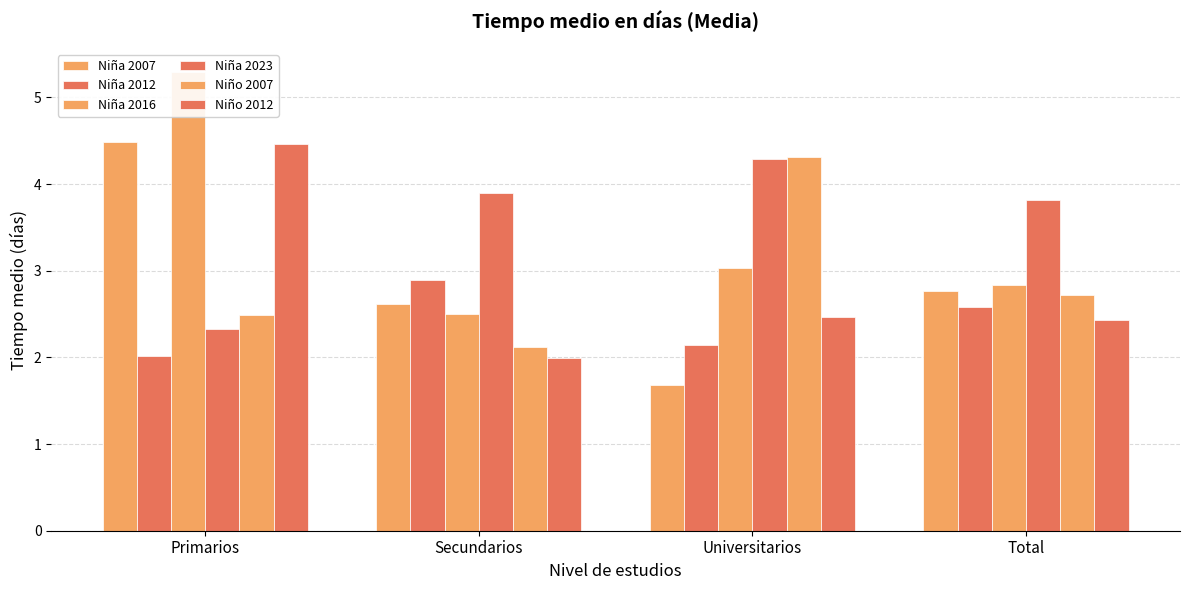

How many data points in Niño 2012 are above 2?

3